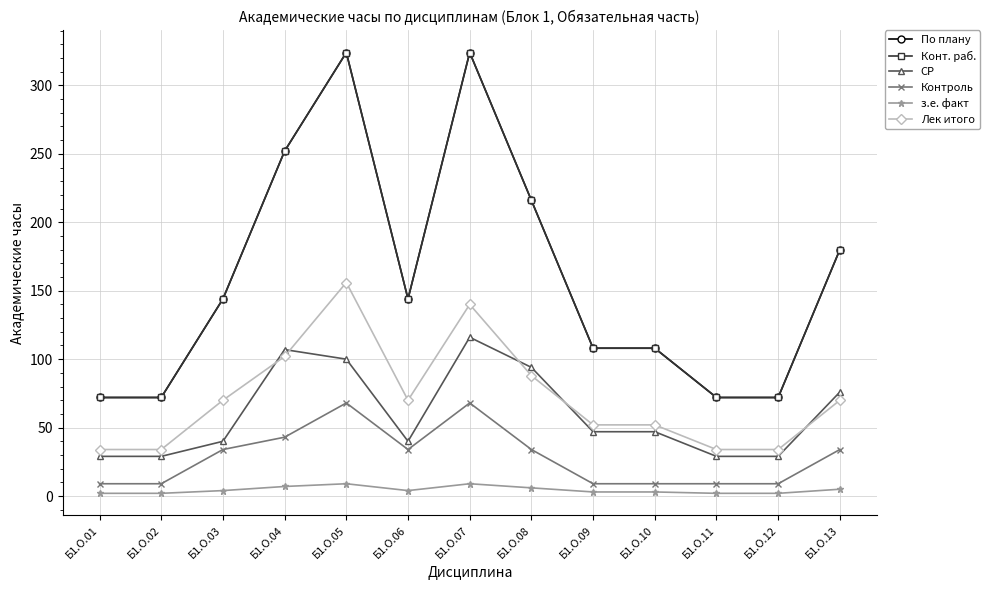

True or false: Лек итого has more than 0 points higher than both neighbors.

True